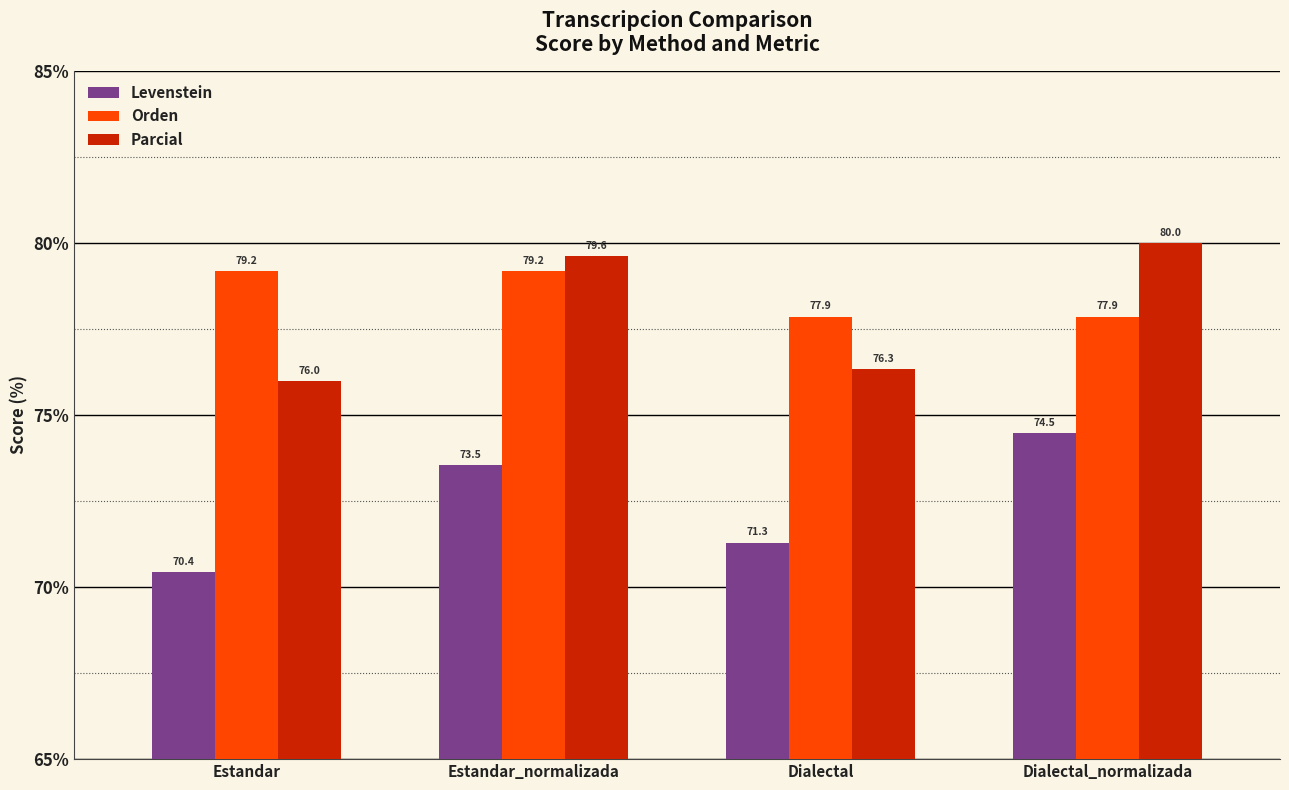

Which series has the widest spread of values?

Levenstein